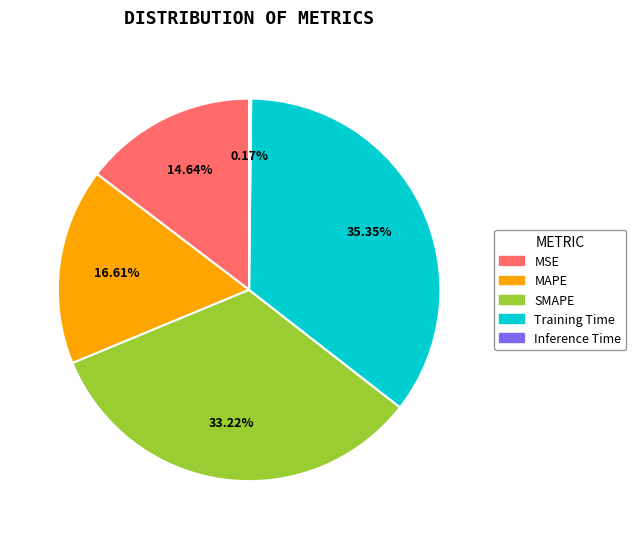

Combined, do SMAPE and MSE account for over 50%?

No